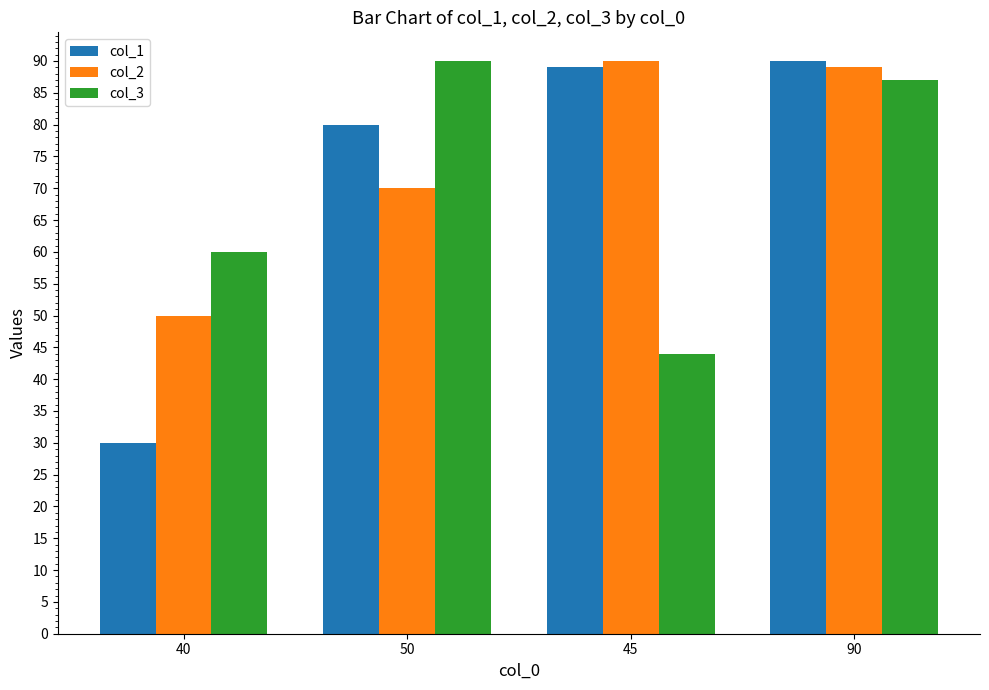

Between 40 and 50, which series saw the biggest shift?

col_1